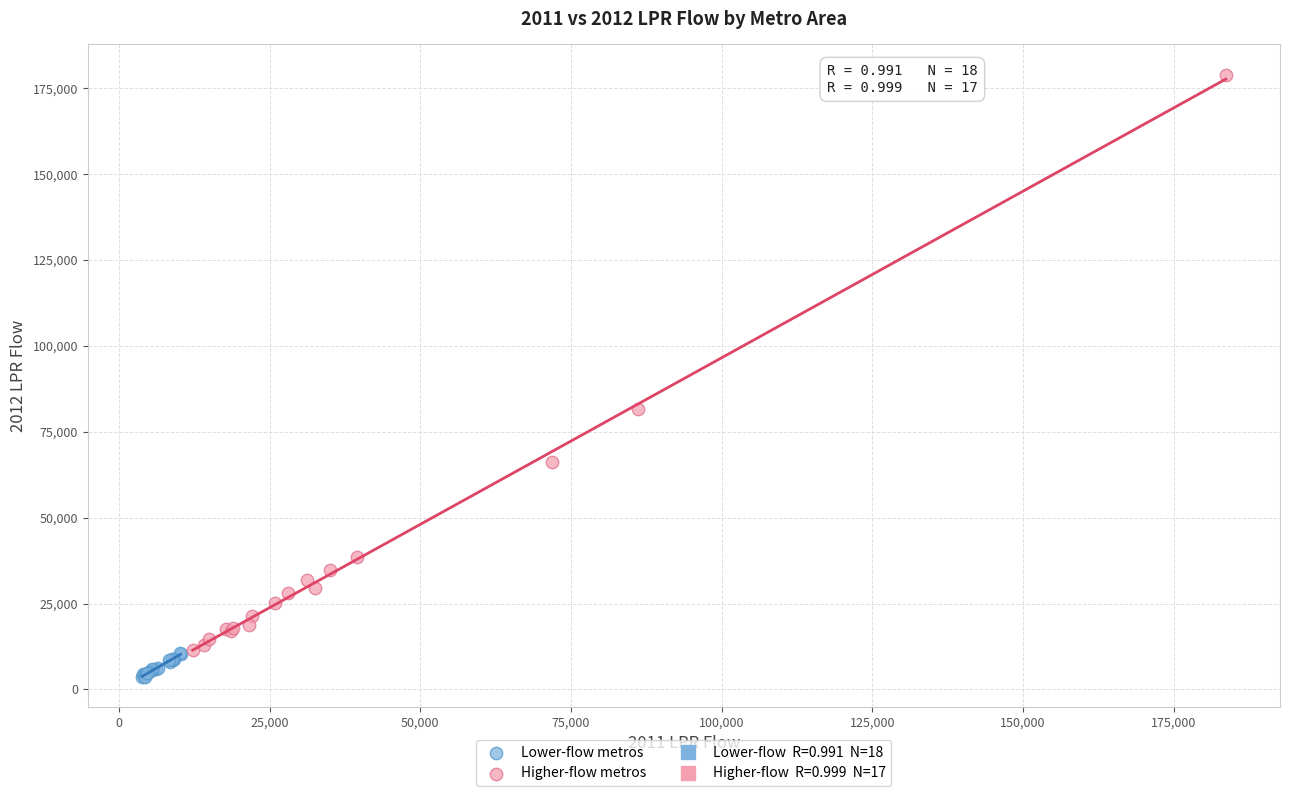

Which series contains the lowest Y value?

Lower-flow metros